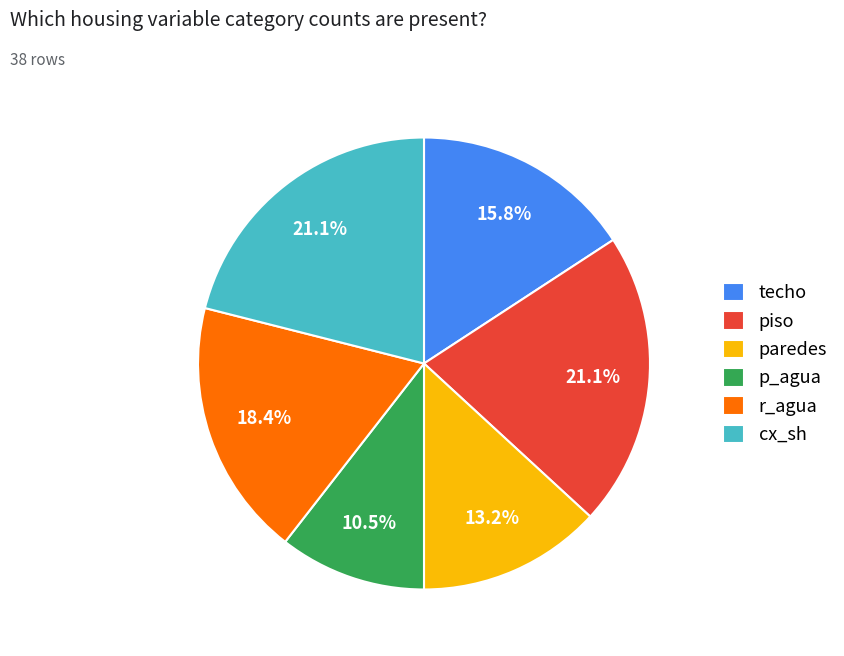

Which has a higher value, piso or p_agua?

piso